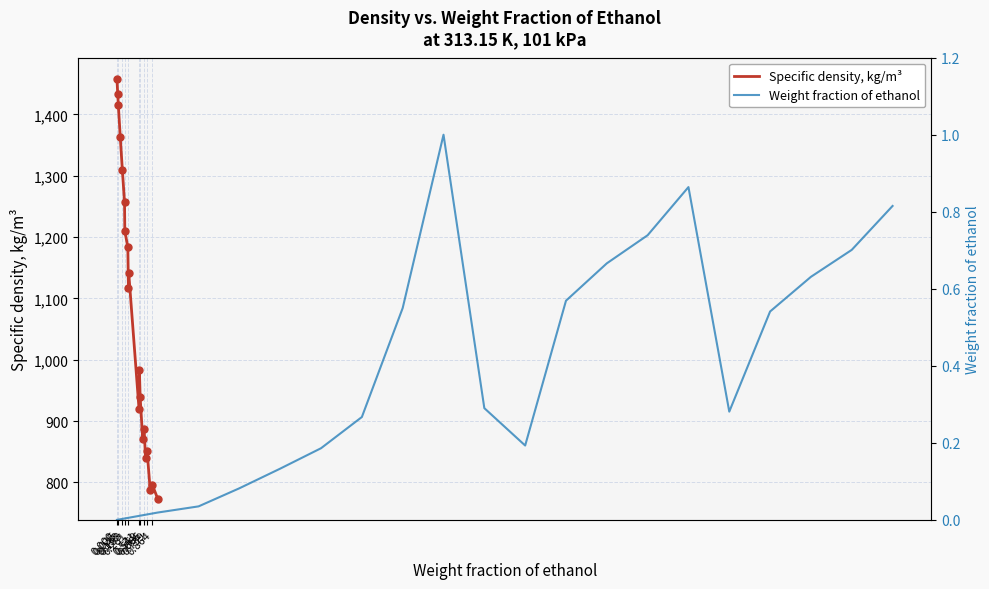

At how many categories does at least one series exceed 1295?

5